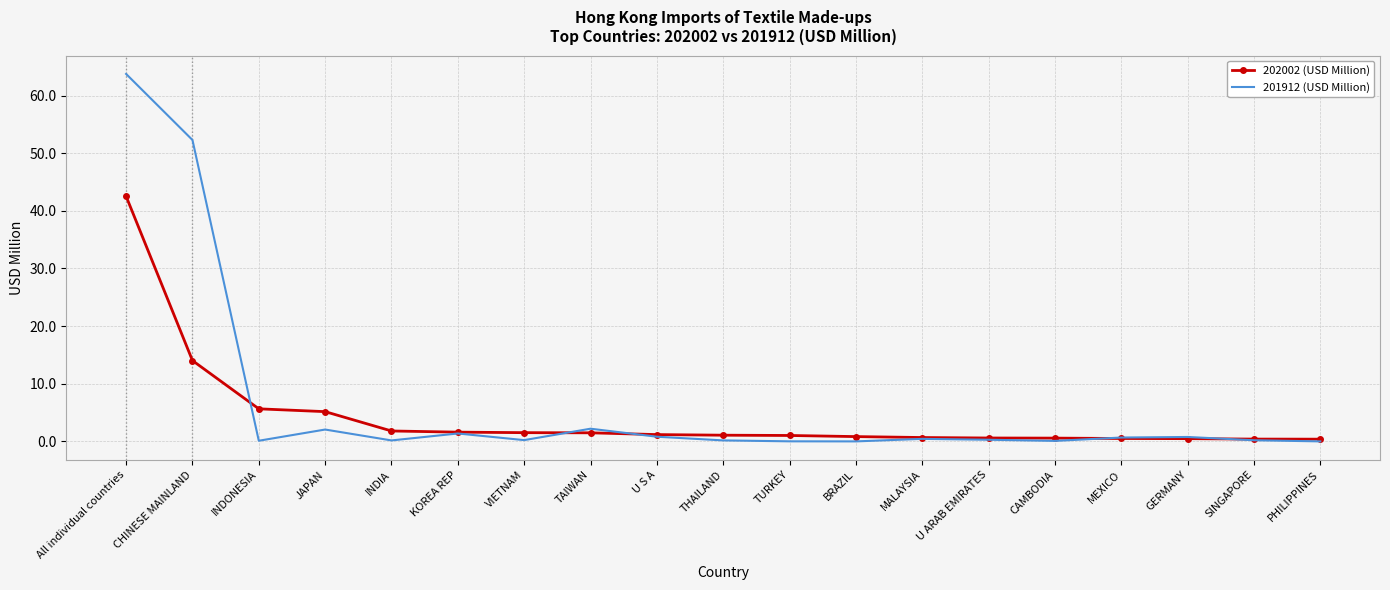

What is the highest value of the 201912 (USD Million) series?

63.8